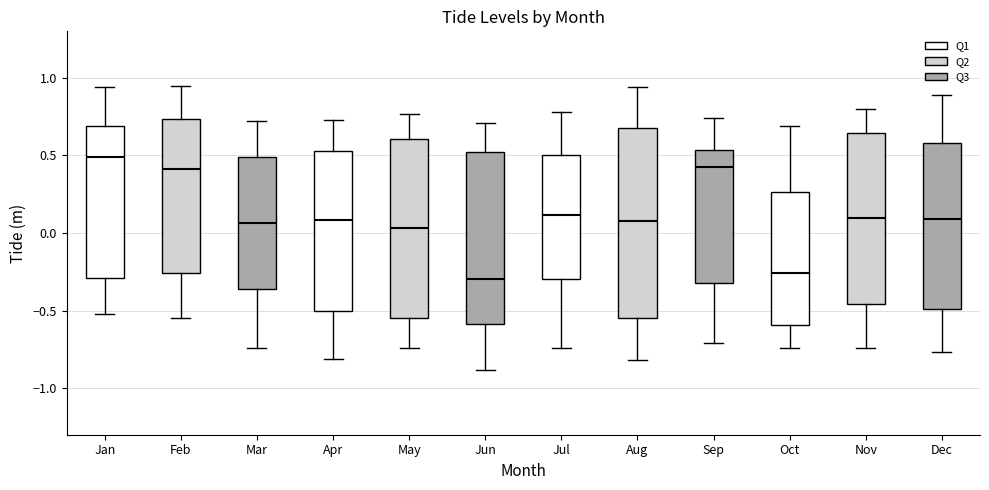

Which box is the tallest, from its lower edge to its upper edge?

Aug